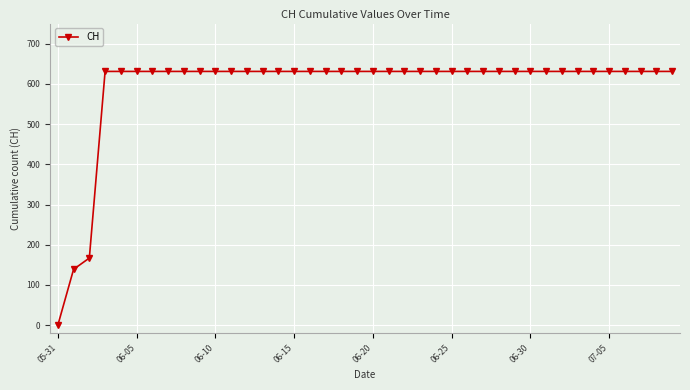

What is the average value?

591